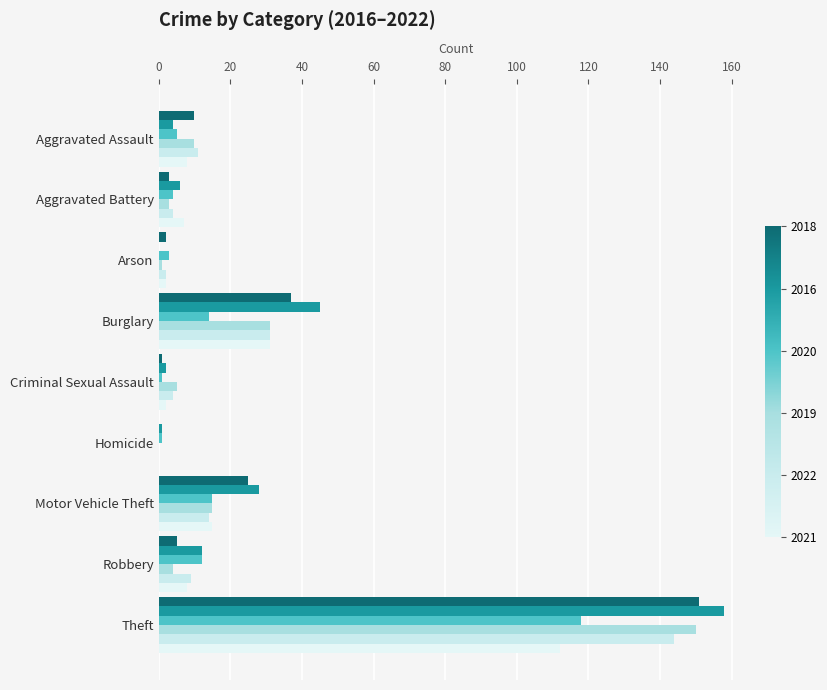

How many distinct data groups are displayed?

6